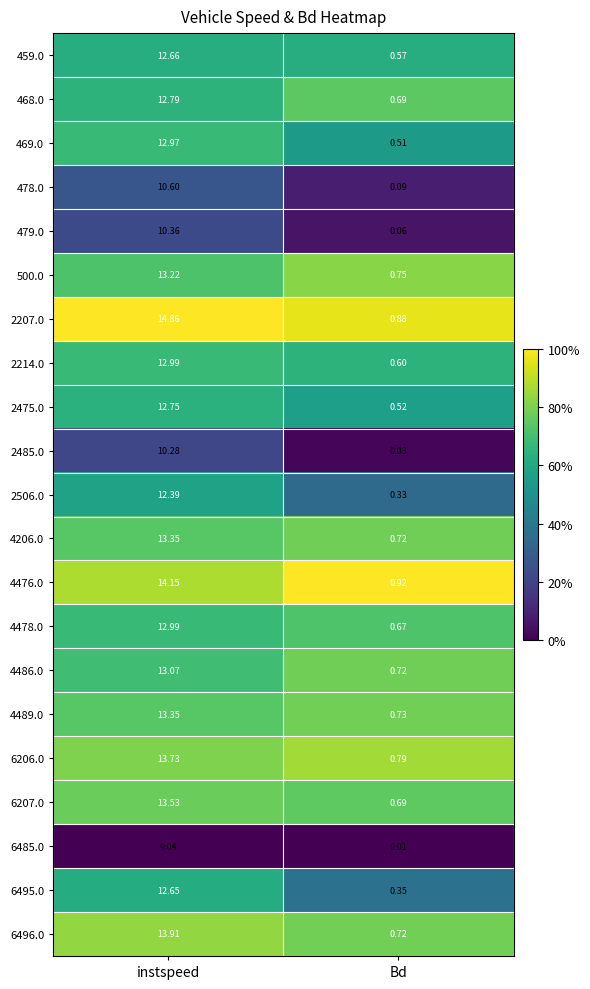

At which category does the chart reach its minimum across all series?

Bd